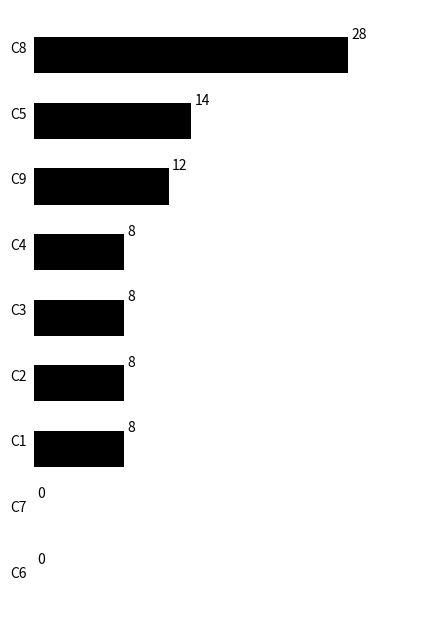

How many positive values are there?

7